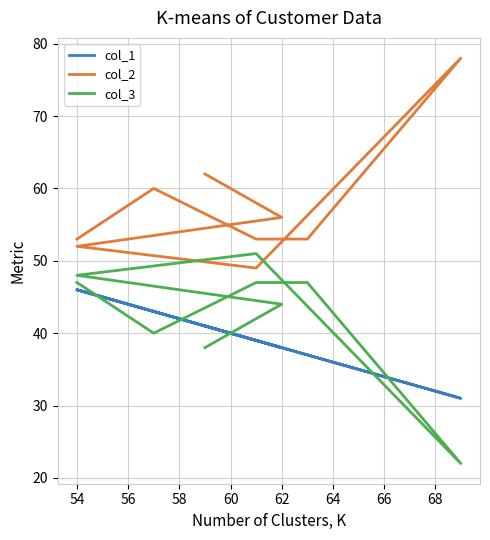

True or false: col_1 has a value of 50 at 62.

False